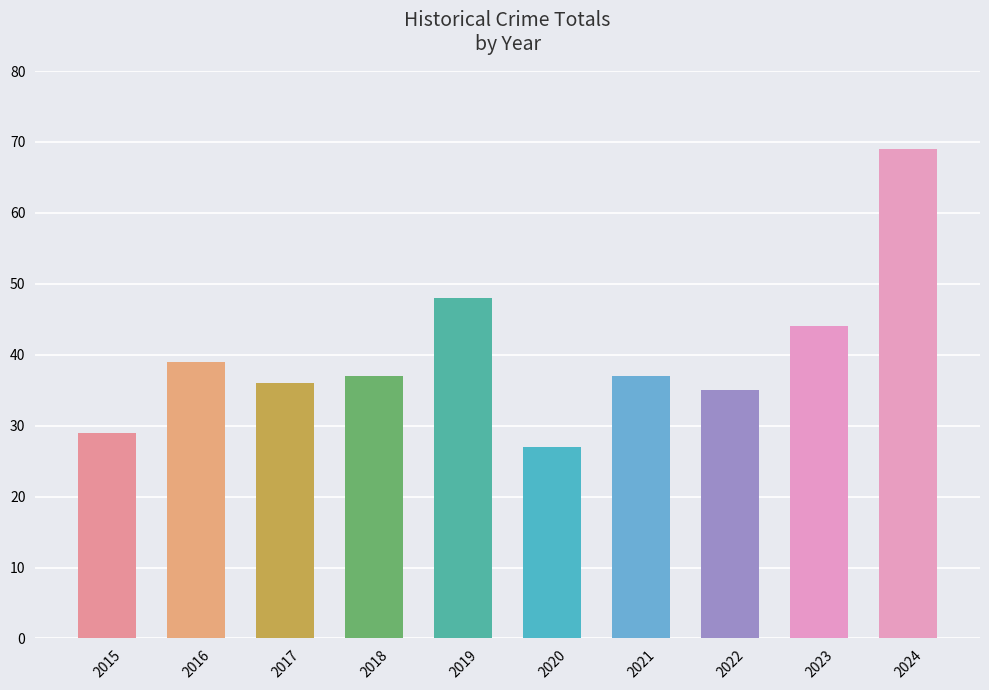

What is the value of the 1st bar from the left?

29